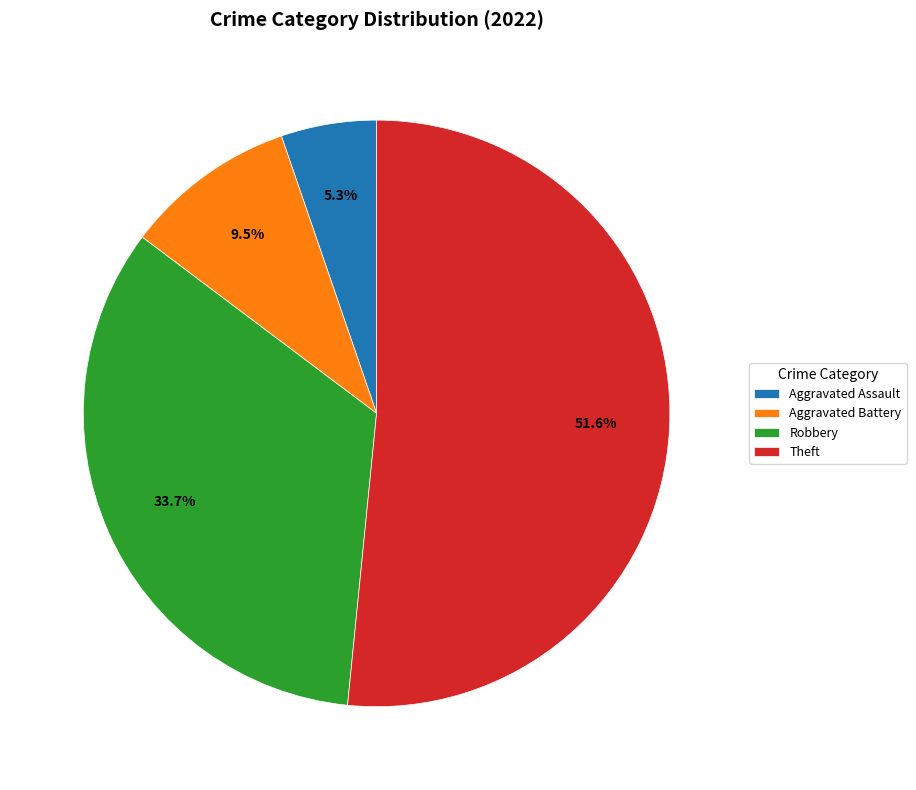

Between Robbery and Aggravated Assault, which is larger?

Robbery